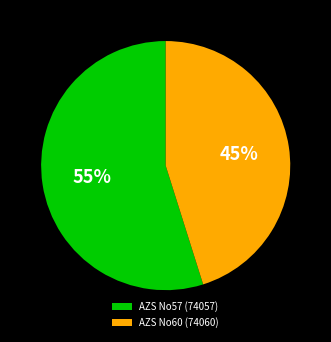

How many segments does this pie chart have?

2